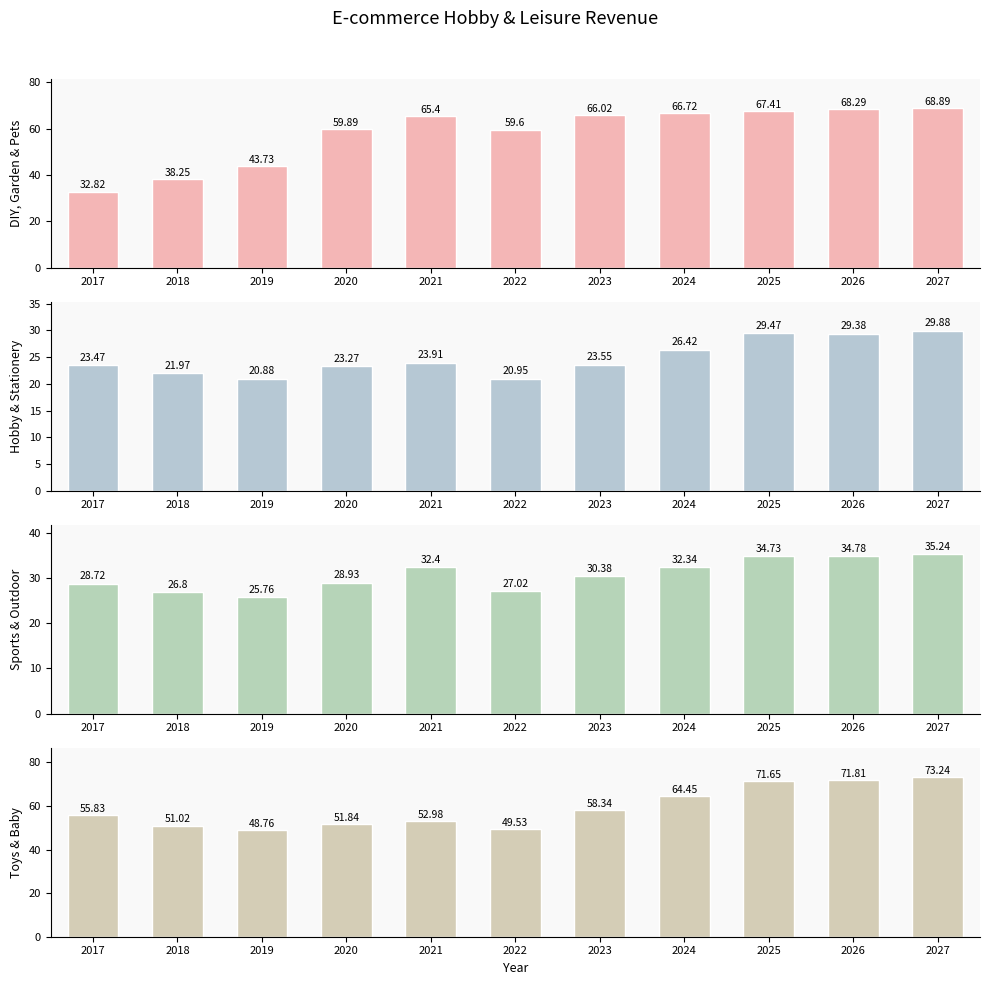

At how many categories does at least one series exceed 67?

3